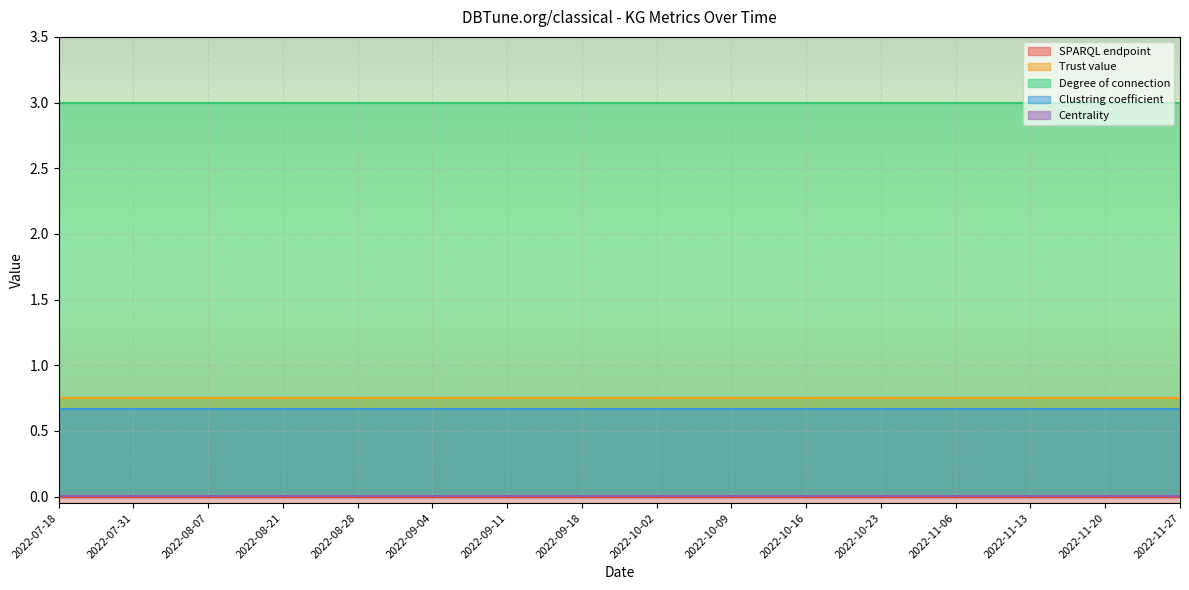

What position from the right is 2022-11-13?

3